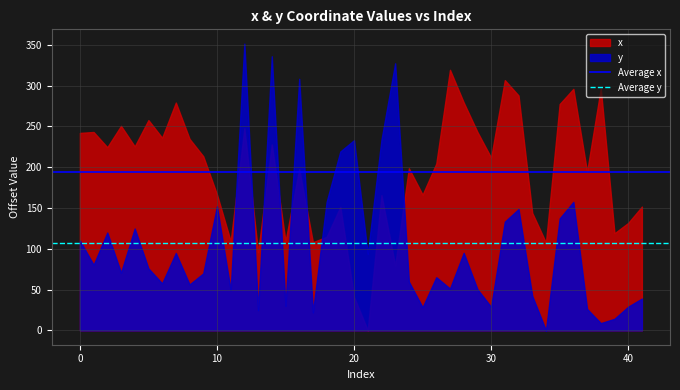

Rank the series by their average value, from lowest to highest.

y, x